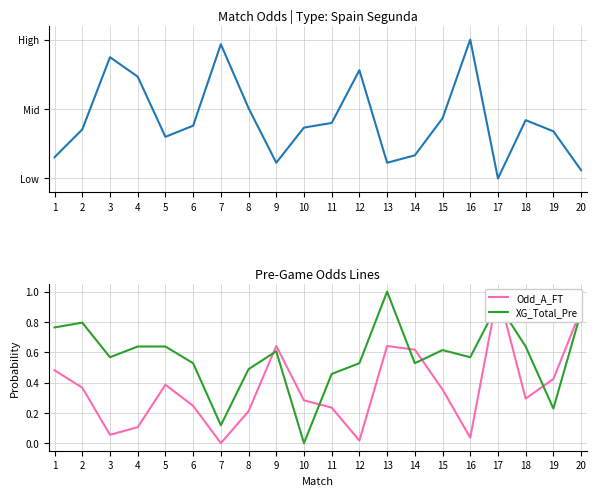

Which category has the highest value in the XG_Total_Pre series?

13